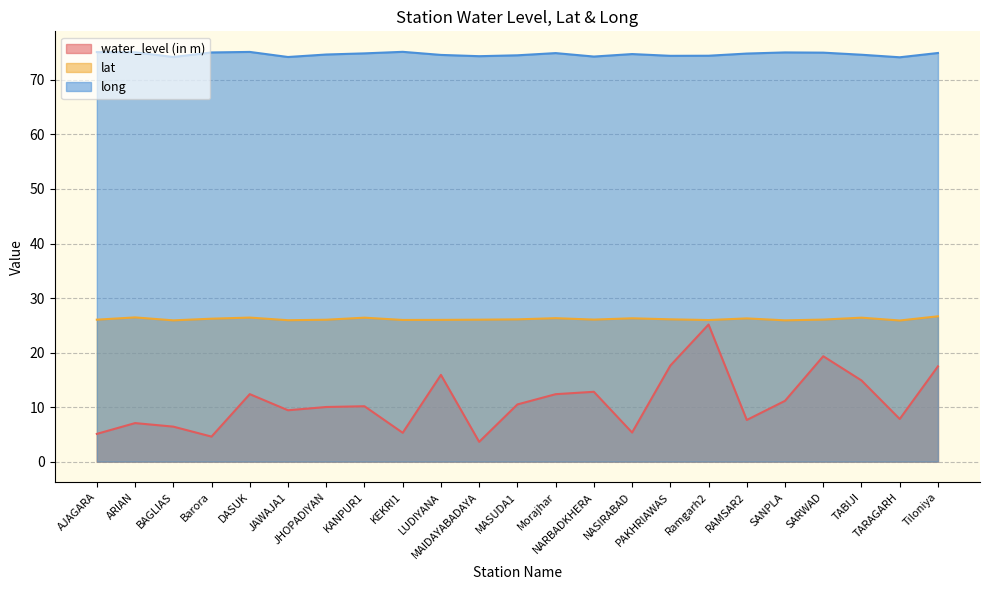

Read the long value at SARWAD.

75.0